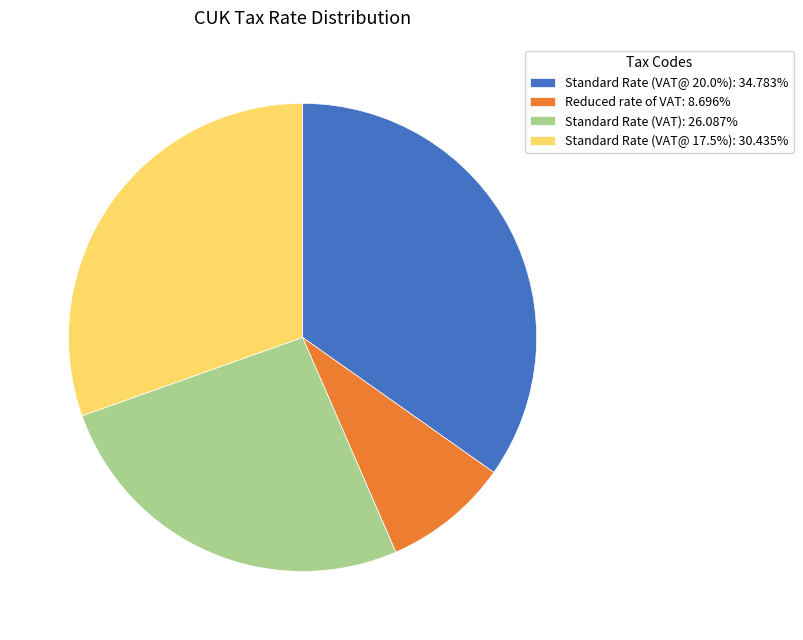

Does any single category account for the majority?

No